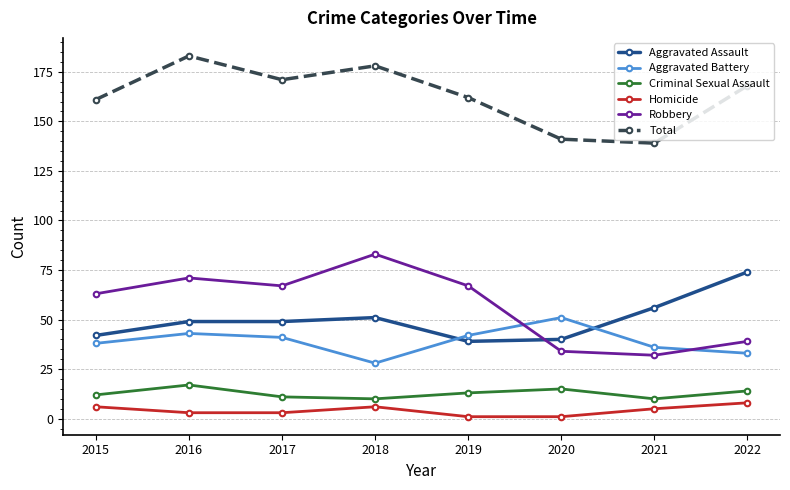

In Robbery, how many points are lower than both neighbors (excluding endpoints)?

2